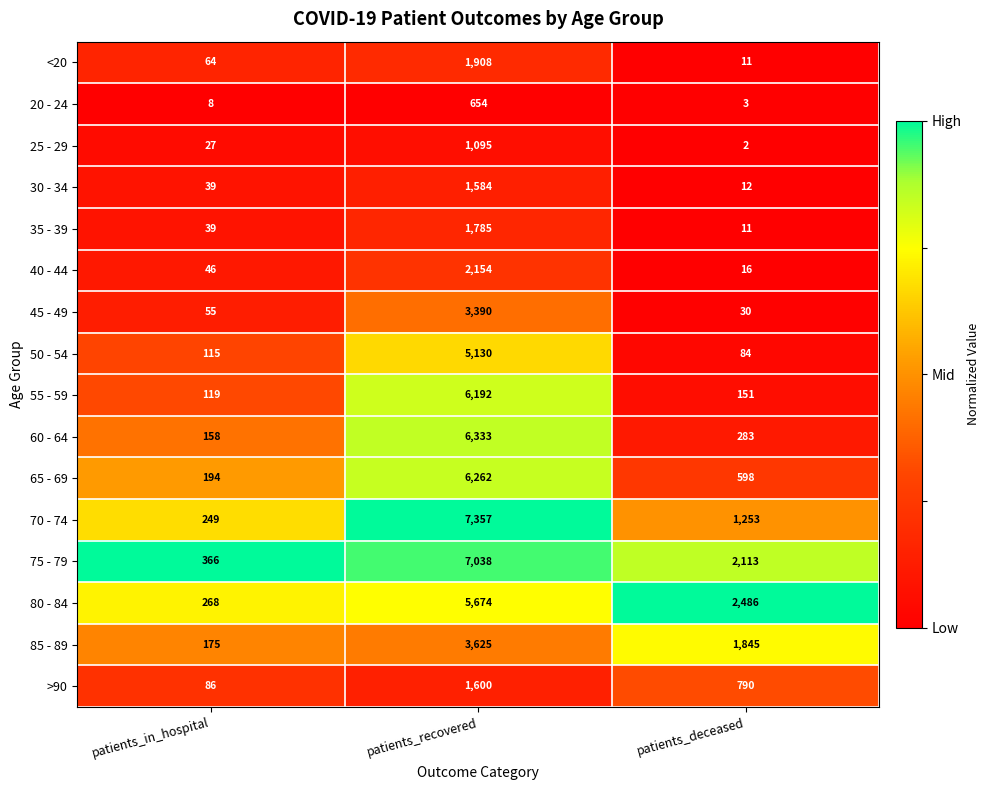

Which series changed the most between patients_recovered and patients_deceased?

70 - 74